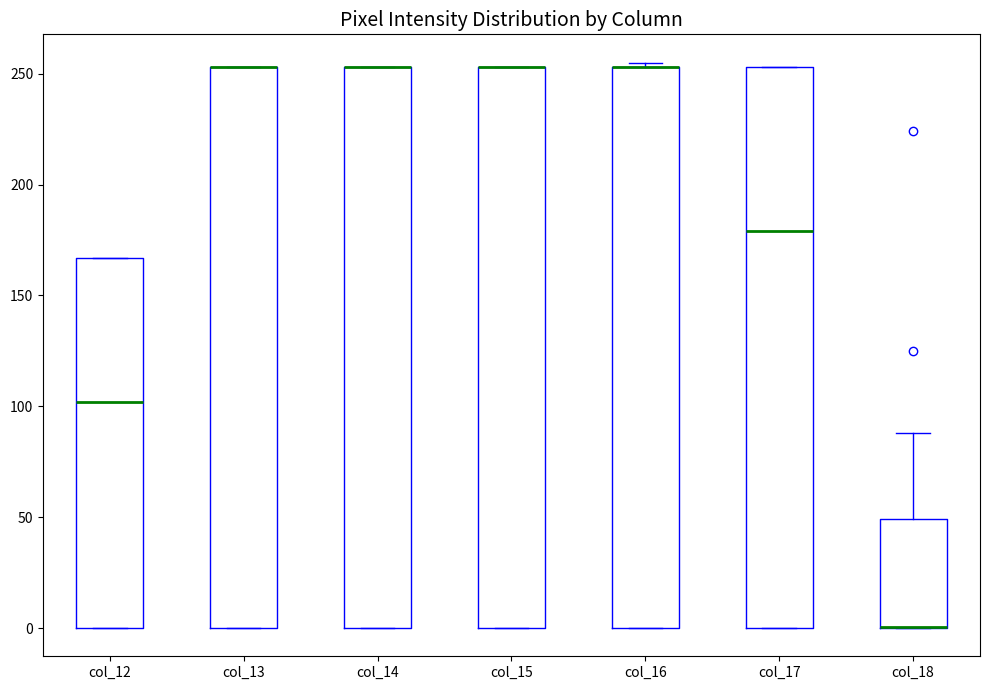

Reading left to right, read every box against the y-axis: the position of its median line, the range the box covers, and the ends of its whiskers. The values are not printed on the chart, so give them approximately, as read against the axis.

col_12: median 100, box 0 to 165, whiskers 0 to 165
col_13: median 255 (drawn on the box's upper edge), box 0 to 255, whiskers 0 to 255
col_14: median 255 (drawn on the box's upper edge), box 0 to 255, whiskers 0 to 255
col_15: median 255 (drawn on the box's upper edge), box 0 to 255, whiskers 0 to 255
col_16: median 255 (drawn on the box's upper edge), box 0 to 255, whiskers 0 to 255 (just above the box's upper edge)
col_17: median 180, box 0 to 255, whiskers 0 to 255
col_18: median 0 (drawn on the box's lower edge), box 0 to 50, whiskers 0 to 90